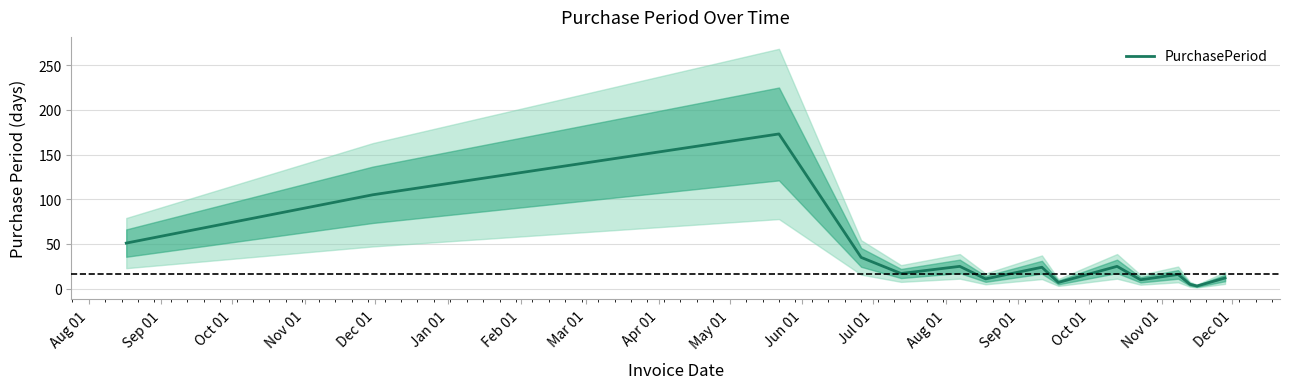

How many interior local valleys (lower than both neighbors) does the data have?

5